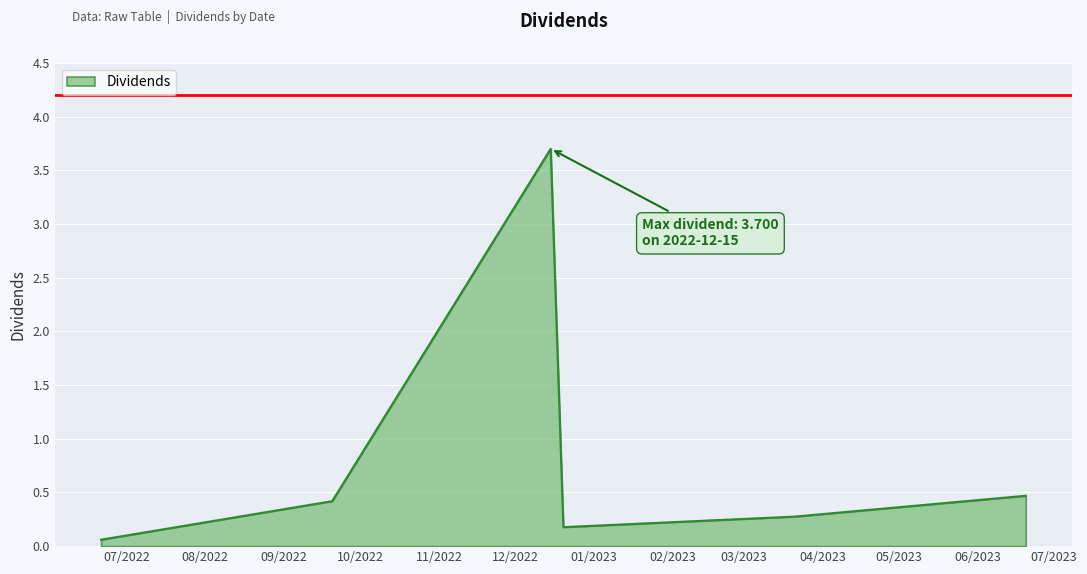

Reading right to left, transcribe all the data shown in this chart.

0.5	0.3	0.2	3.7	0.4	0.1